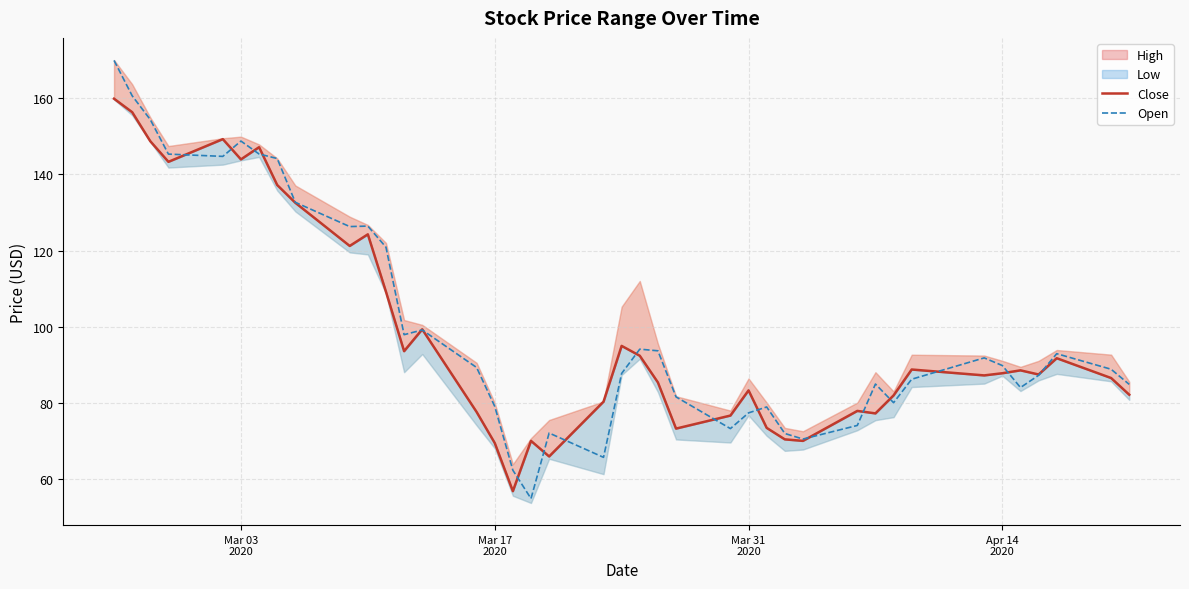

True or false: Open and Close cross at least once.

True